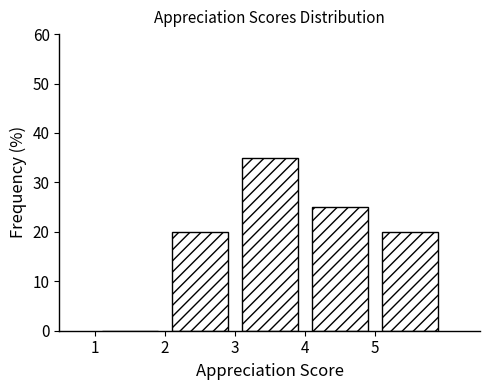

Reading left to right, list every bar in this chart as the range it spans on the x-axis followed by its height. The values are not printed on the chart, so give them approximately, as read against the axis.

1 to 2: 0
2 to 3: 20
3 to 4: 35
4 to 5: 25
5 to 6: 20